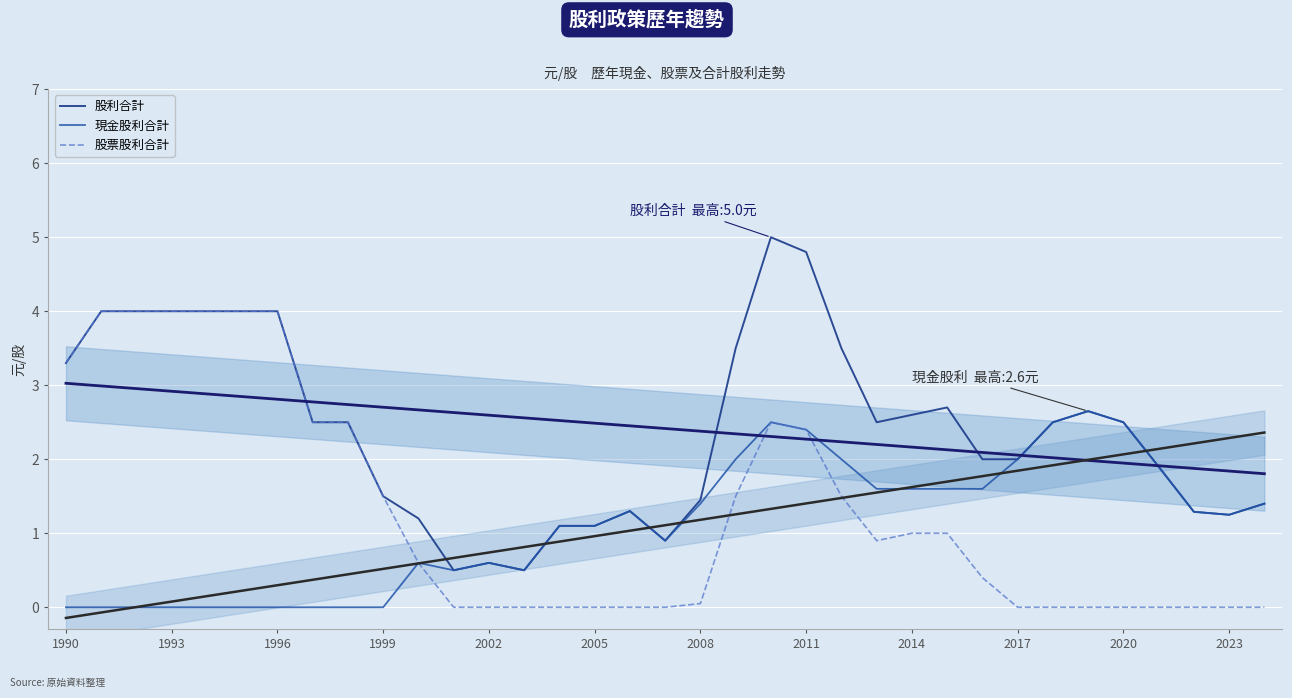

True or false: 現金股利合計 has more than 2 interior local peaks.

True